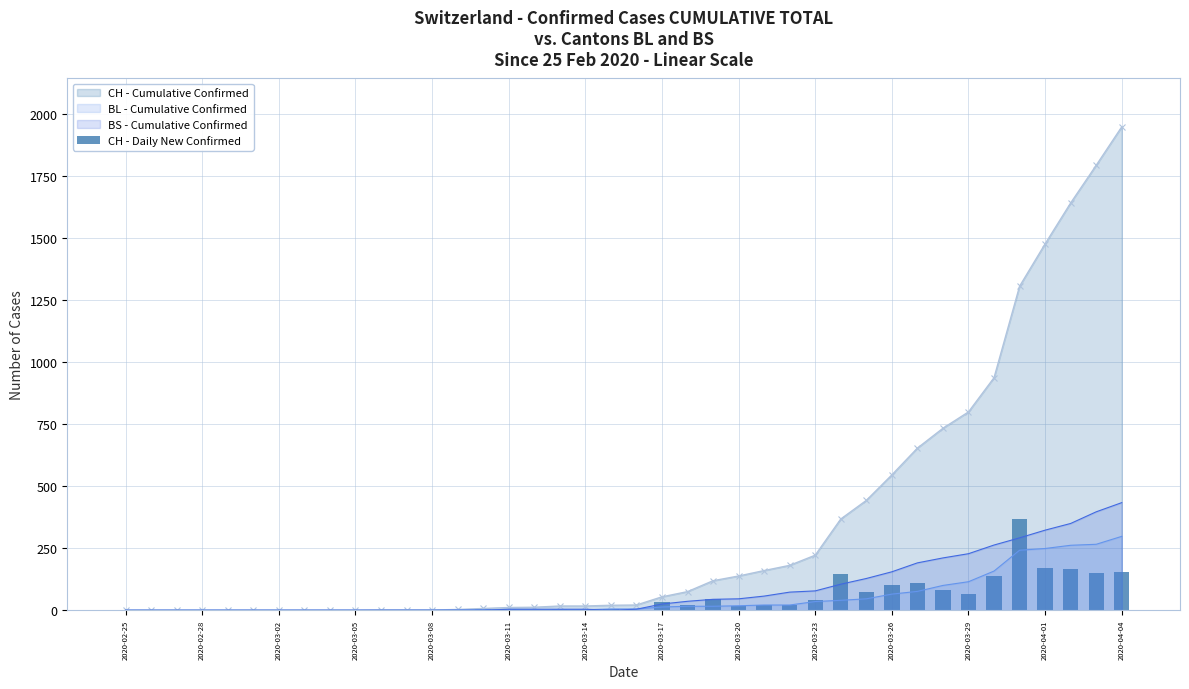

Count the number of values greater than 5.

19